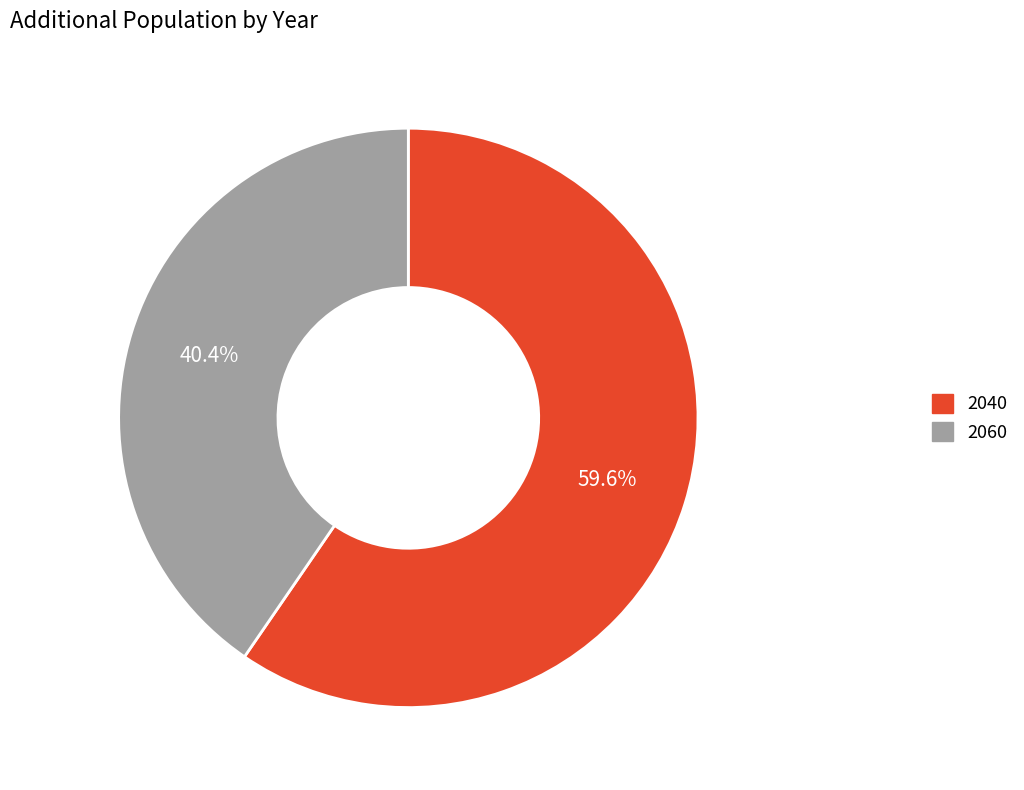

To the nearest percent, what is the average slice percentage?

50%